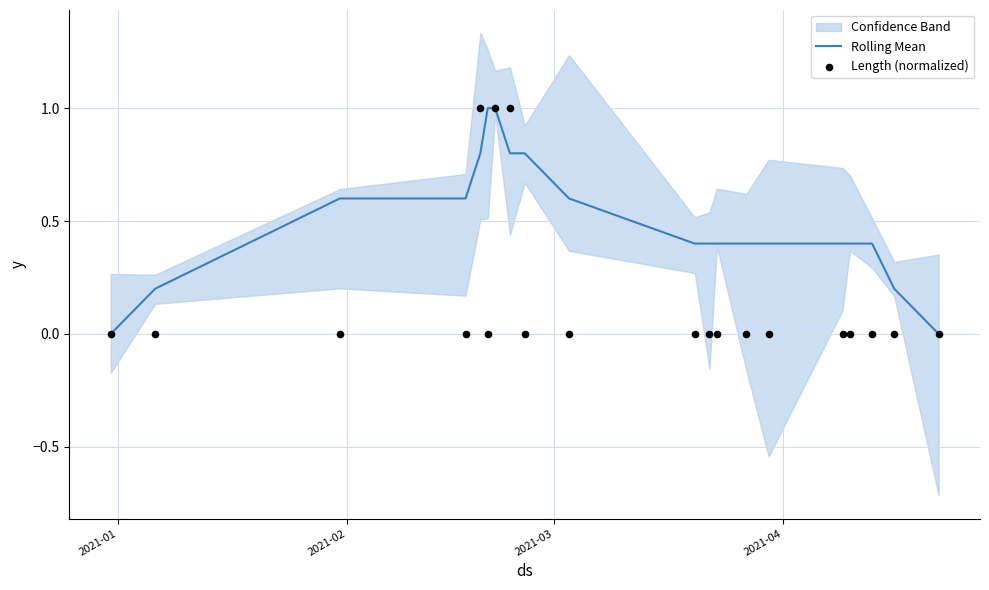

At how many categories does at least one series exceed 0?

18